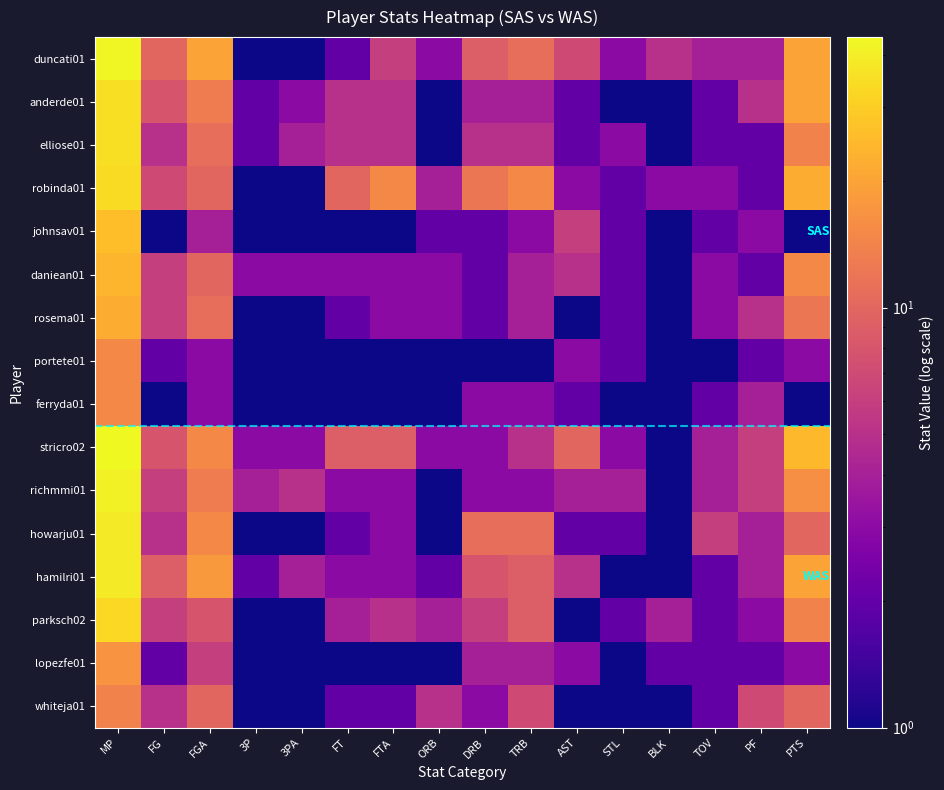

What is the spread (max minus min) of values at FG?

9